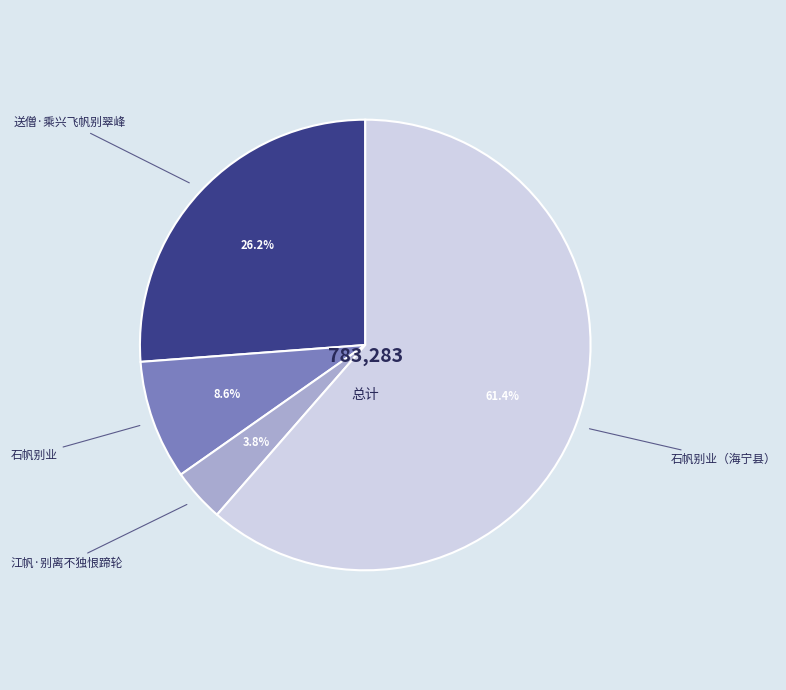

To the nearest percent, what is the difference between the 石帆别业 and 江帆·别离不独恨蹄轮 slice percentages?

5%